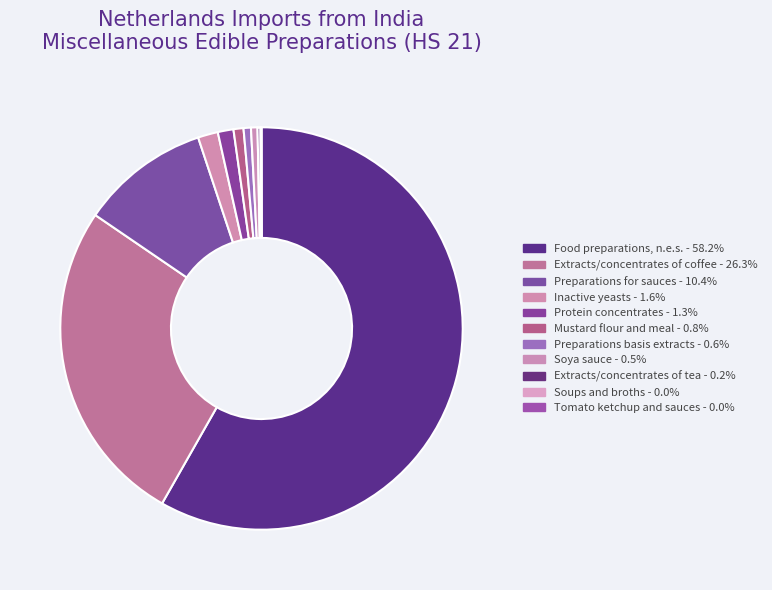

Which category has the biggest portion of the pie?

Food preparations, n.e.s.